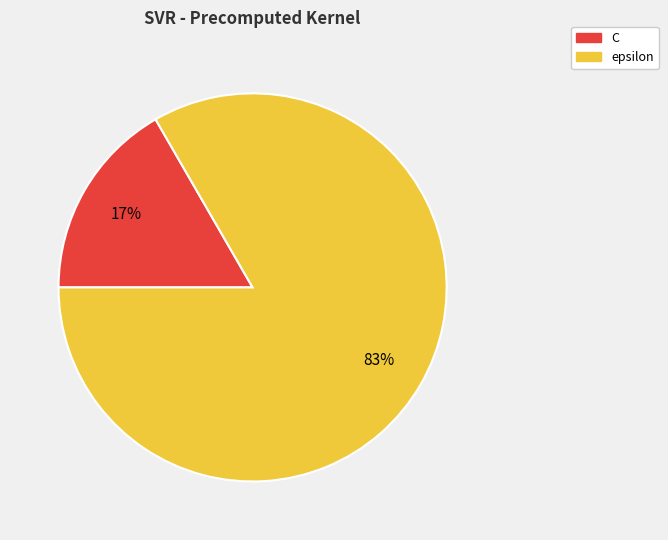

Does C represent more than half of the total?

No